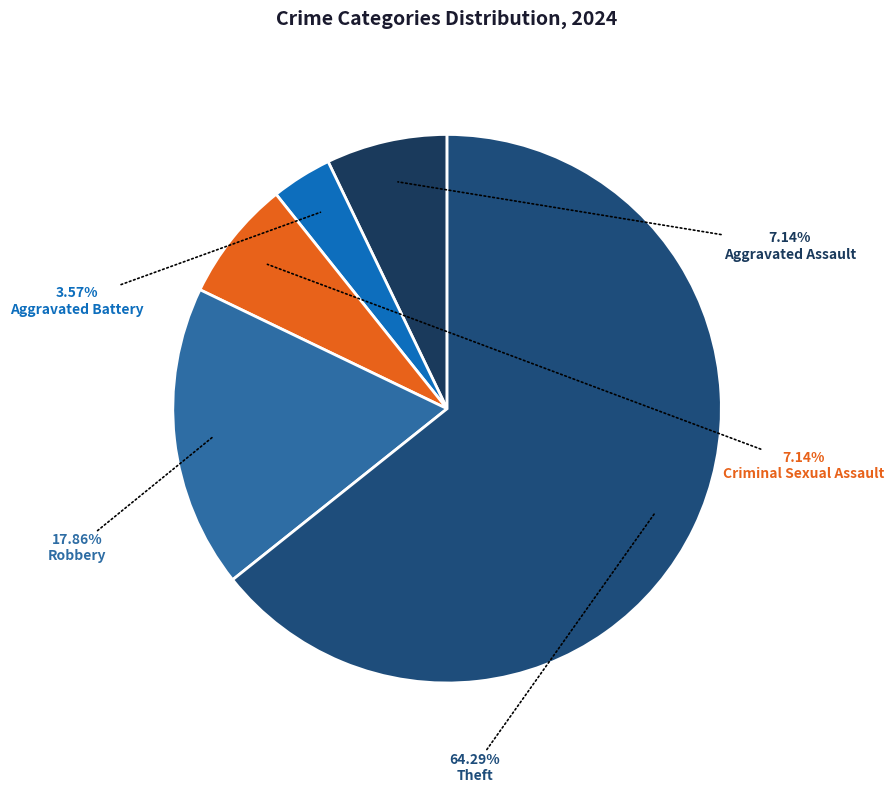

What is the ratio of the value at Aggravated Assault to the value at Aggravated Battery?

2.0